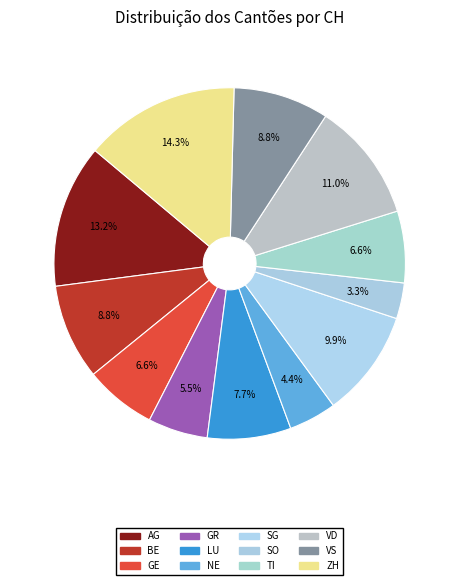

To the nearest percent, what is the difference between the largest and smallest slice percentages?

11%